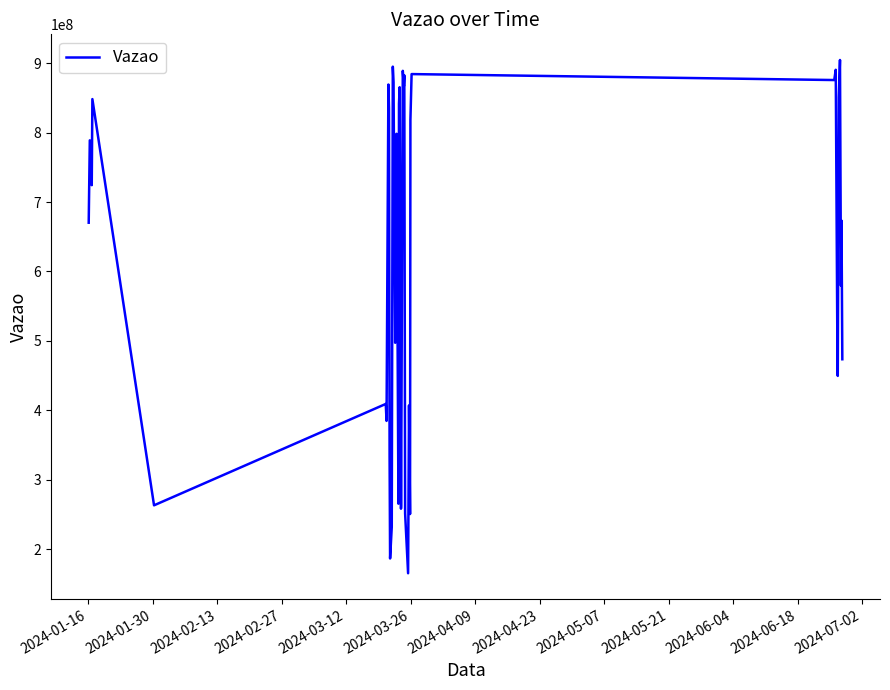

What is the difference between the maximum and minimum values?

739566135